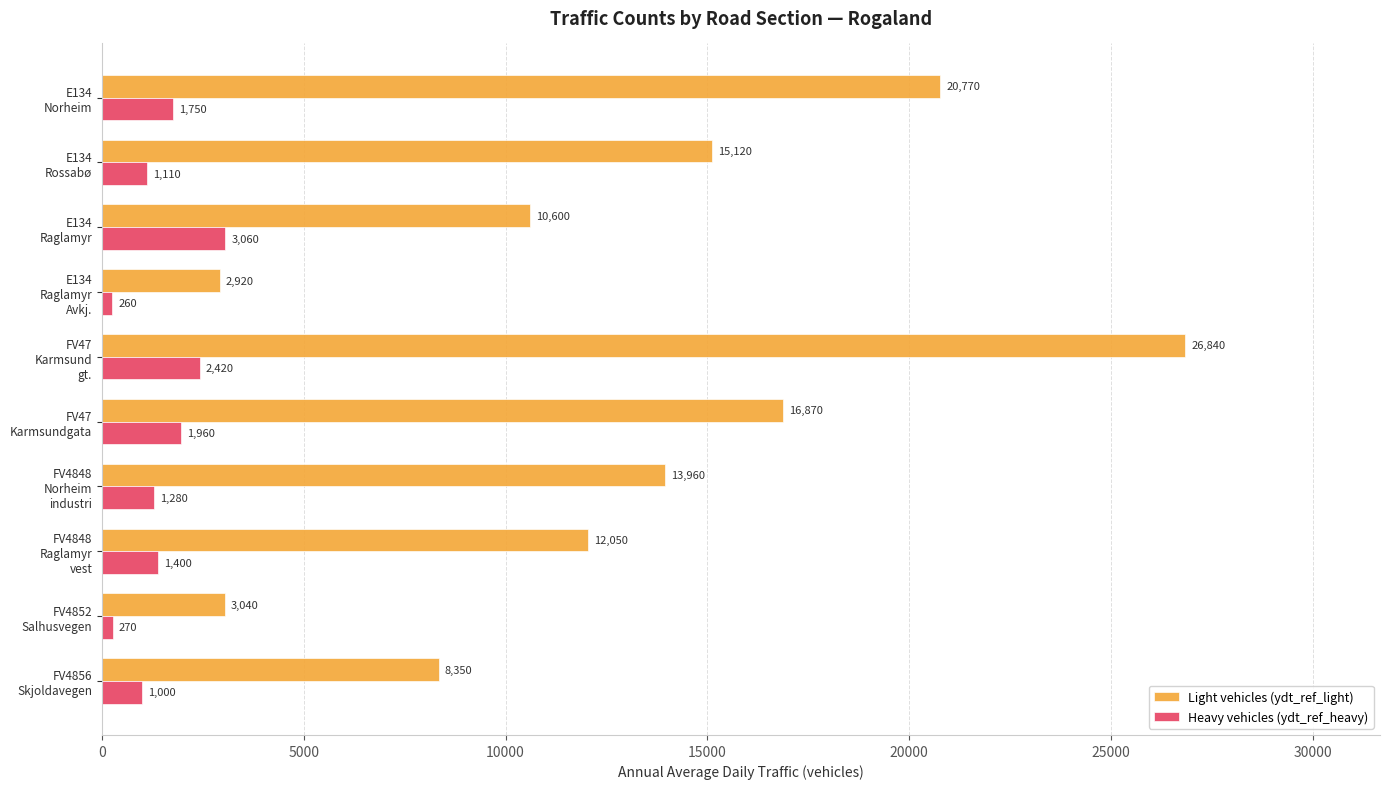

What is the difference between the maximum and minimum values in the Light vehicles (ydt_ref_light) series?

23920